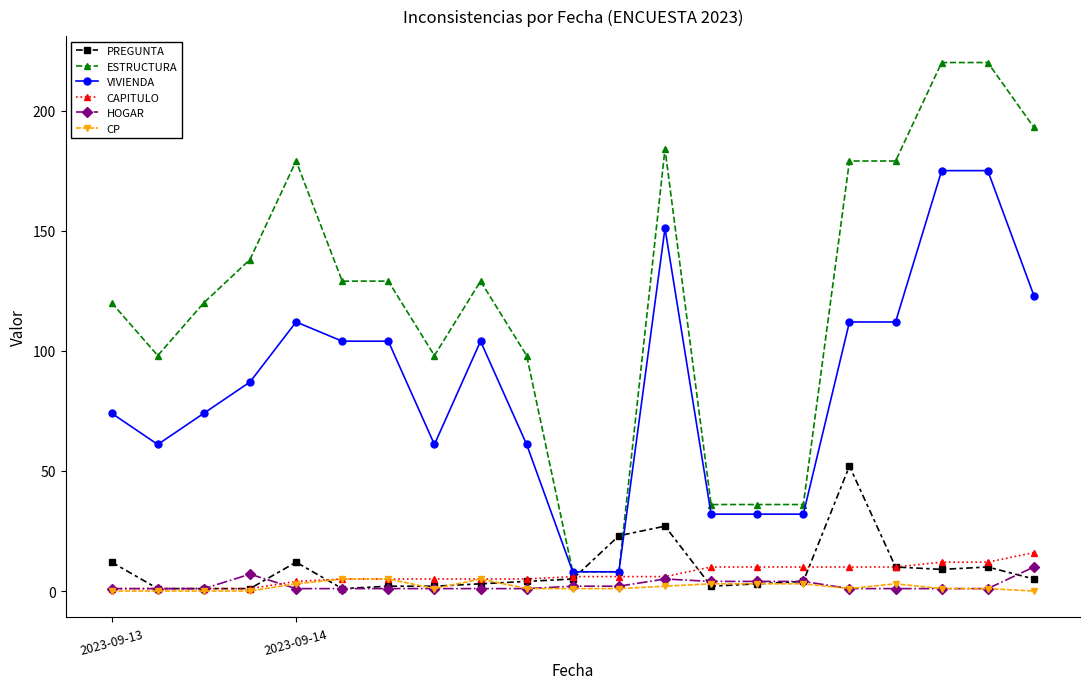

What are all the series names shown in the legend?

PREGUNTA, ESTRUCTURA, VIVIENDA, CAPITULO, HOGAR, CP